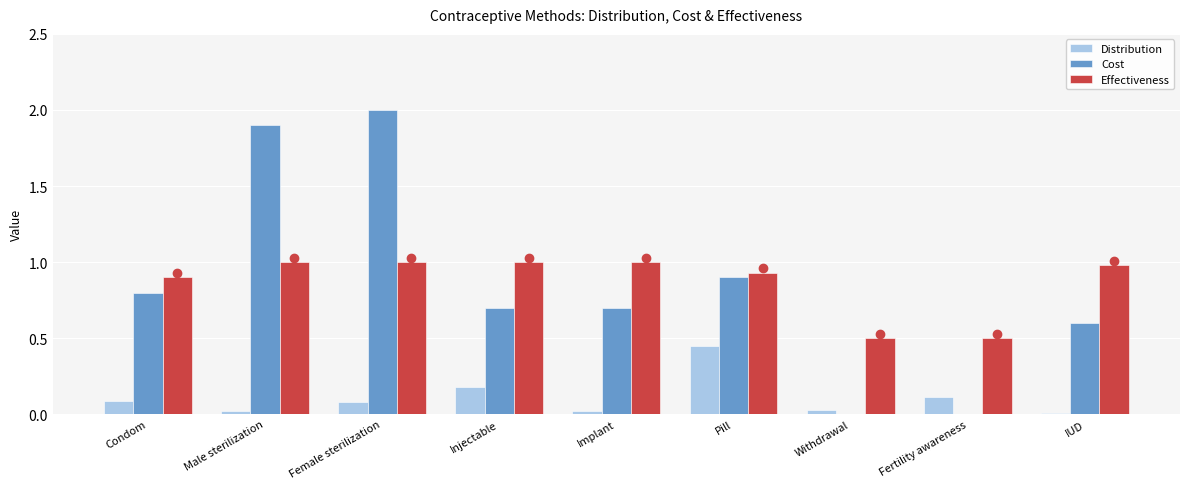

The Distribution series shows 0.0 at Female sterilization. True or false?

False